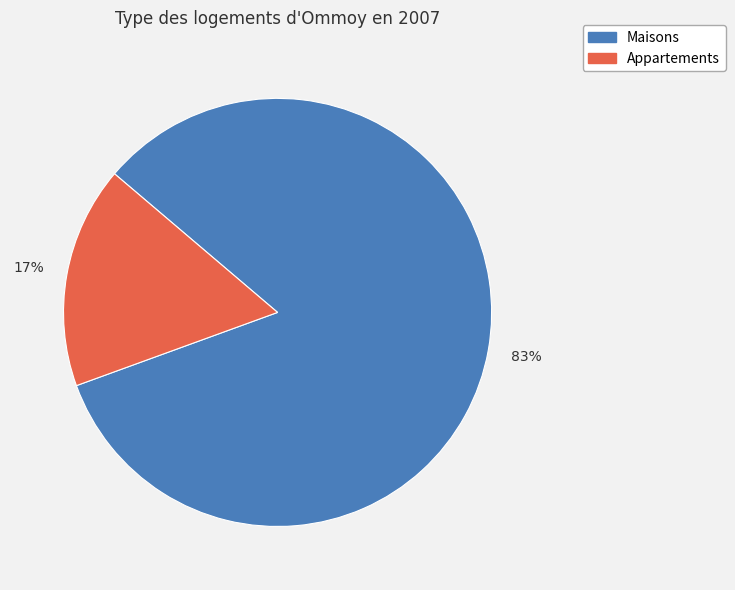

To the nearest percent, what is the difference between the largest and smallest slice percentages?

66%